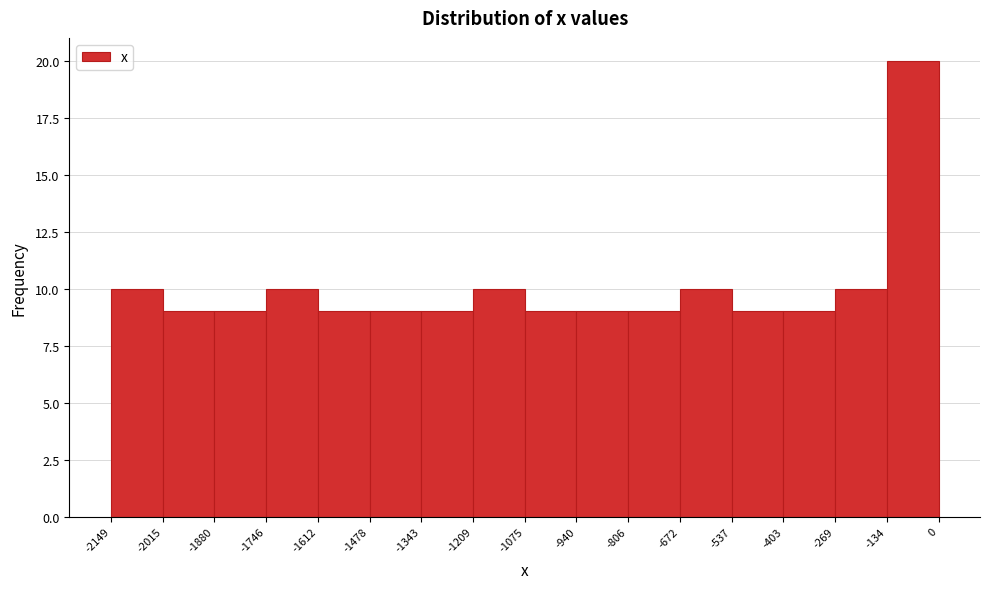

How tall is the bar that spans -2015 to -1880 on the x-axis? The values are not printed on the chart, so give them approximately, as read against the axis.

9